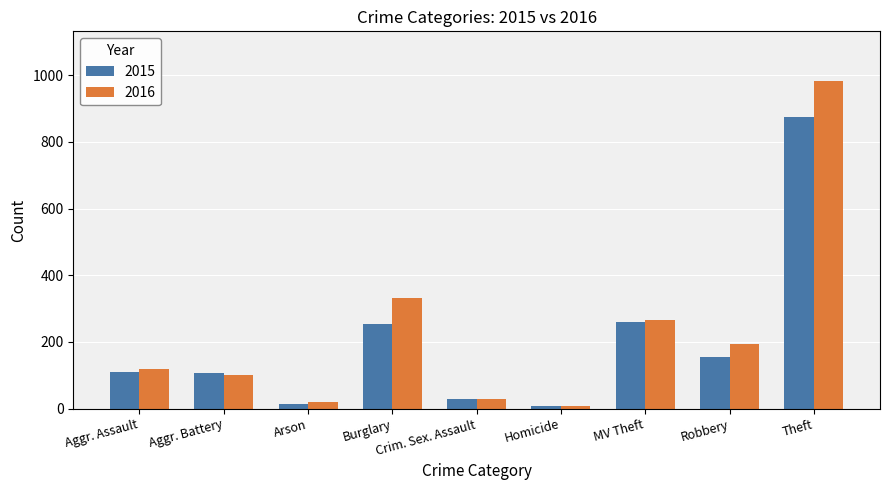

Rank the series at Burglary from lowest to highest value.

2015, 2016